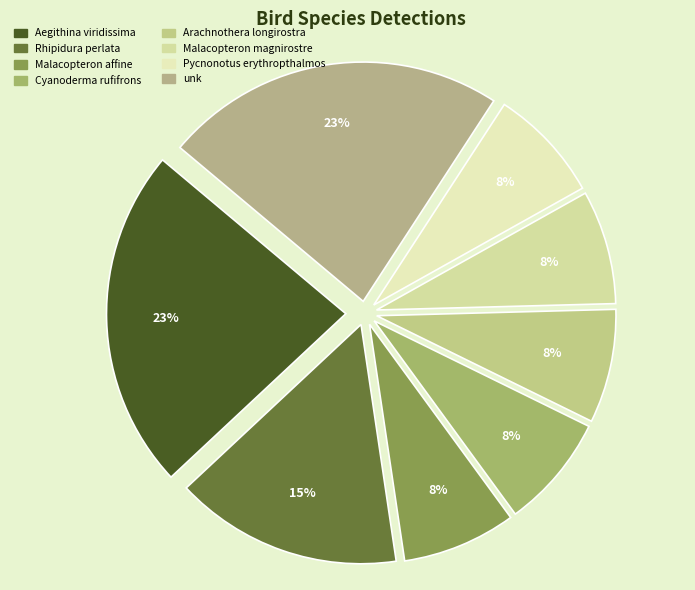

Which category has the smallest portion of the pie?

Malacopteron affine